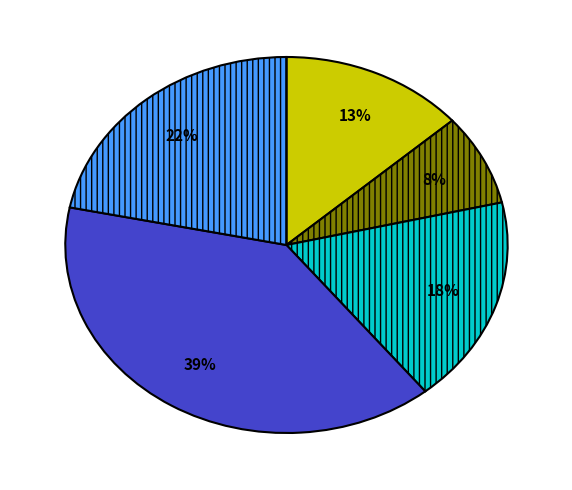

Is there any slice that represents more than half of the pie?

No